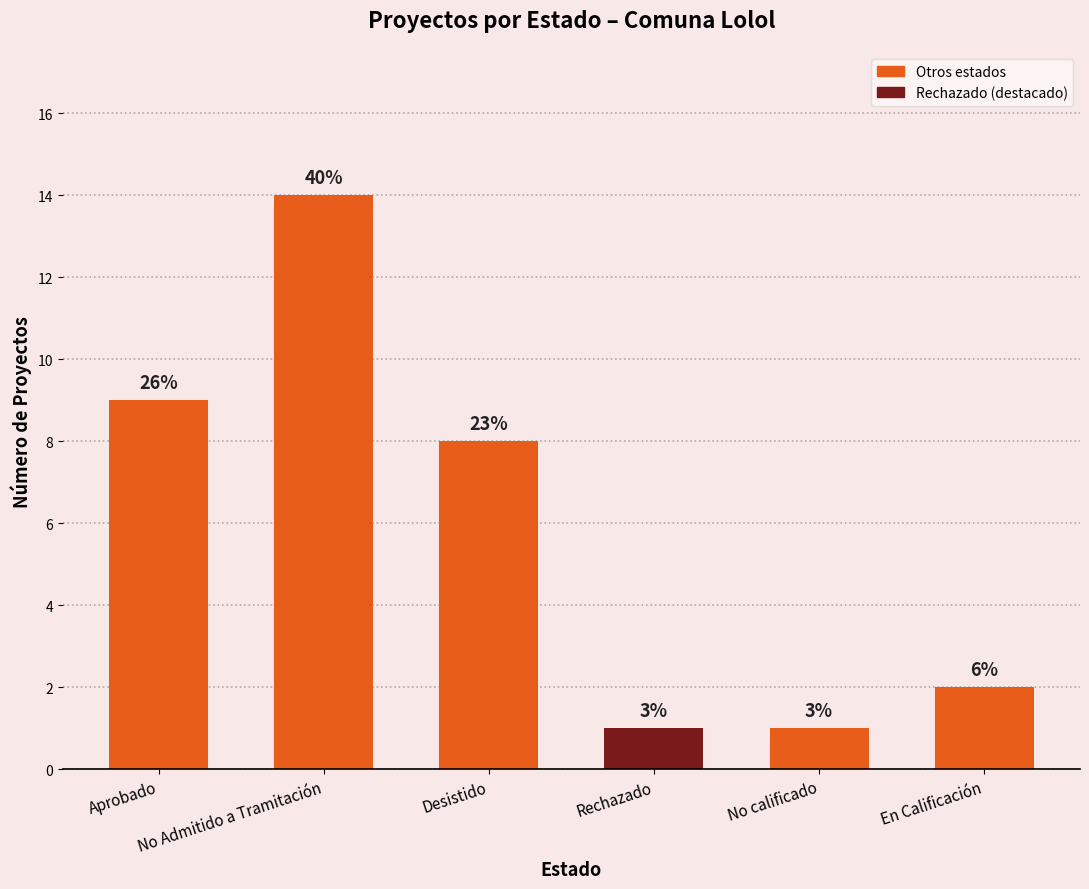

Between No calificado and No Admitido a Tramitación, which is larger?

No Admitido a Tramitación